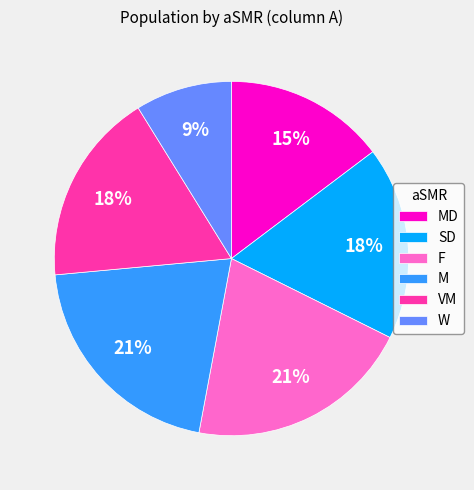

Count the number of slices in the pie.

6